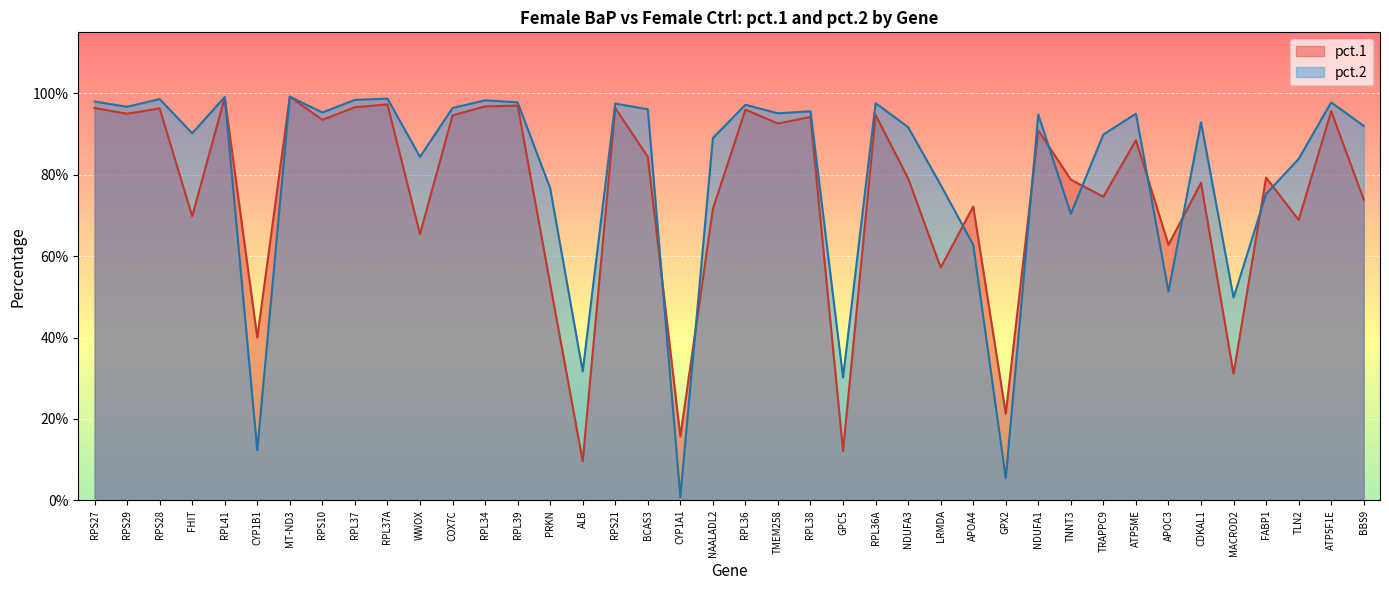

At which category is the sum across all series the highest?

MT-ND3